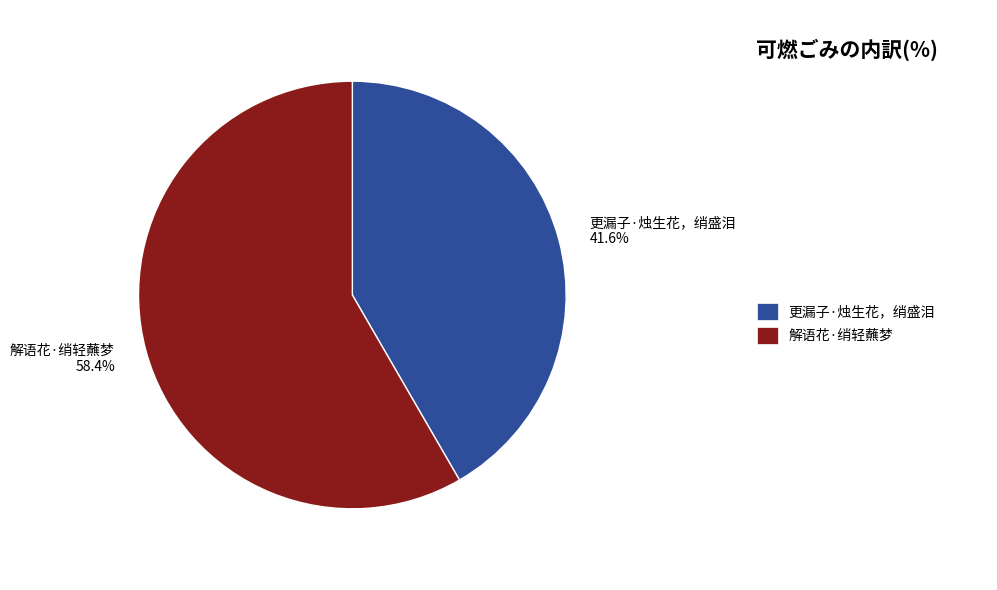

True or false: 更漏子·烛生花，绡盛泪 accounts for 42% of the total.

True